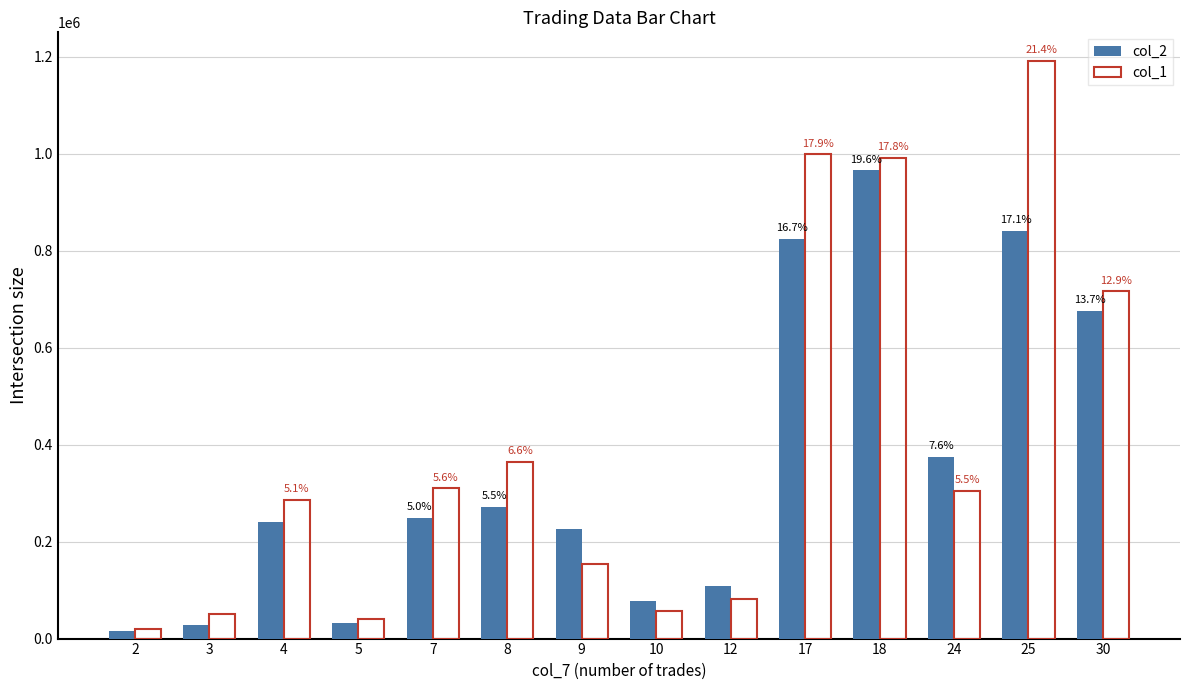

List the series in order of their peak value, highest first.

col_1, col_2